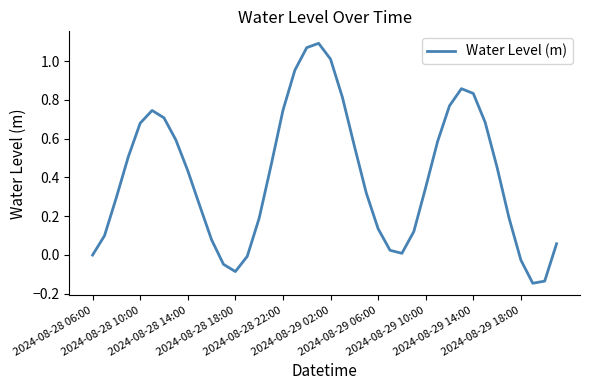

Does the chart have visible grid lines?

No